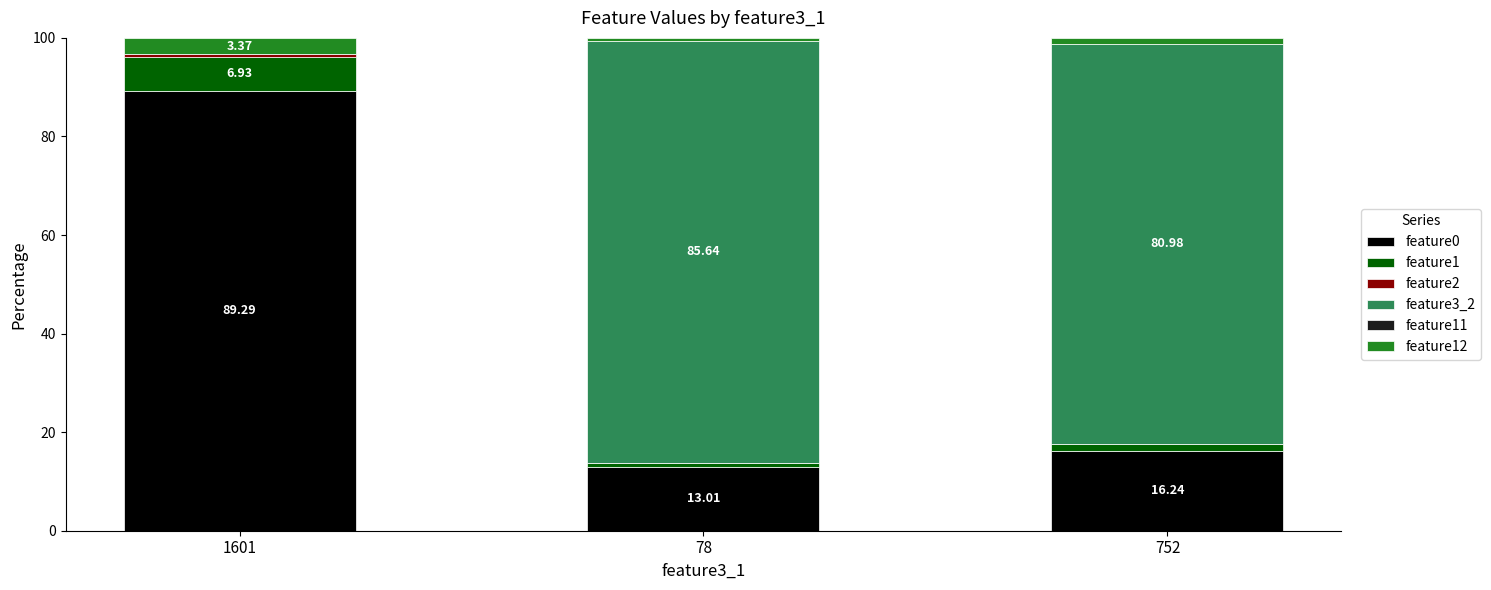

What is the difference between the feature12 values at 1601 and 752?

2.2